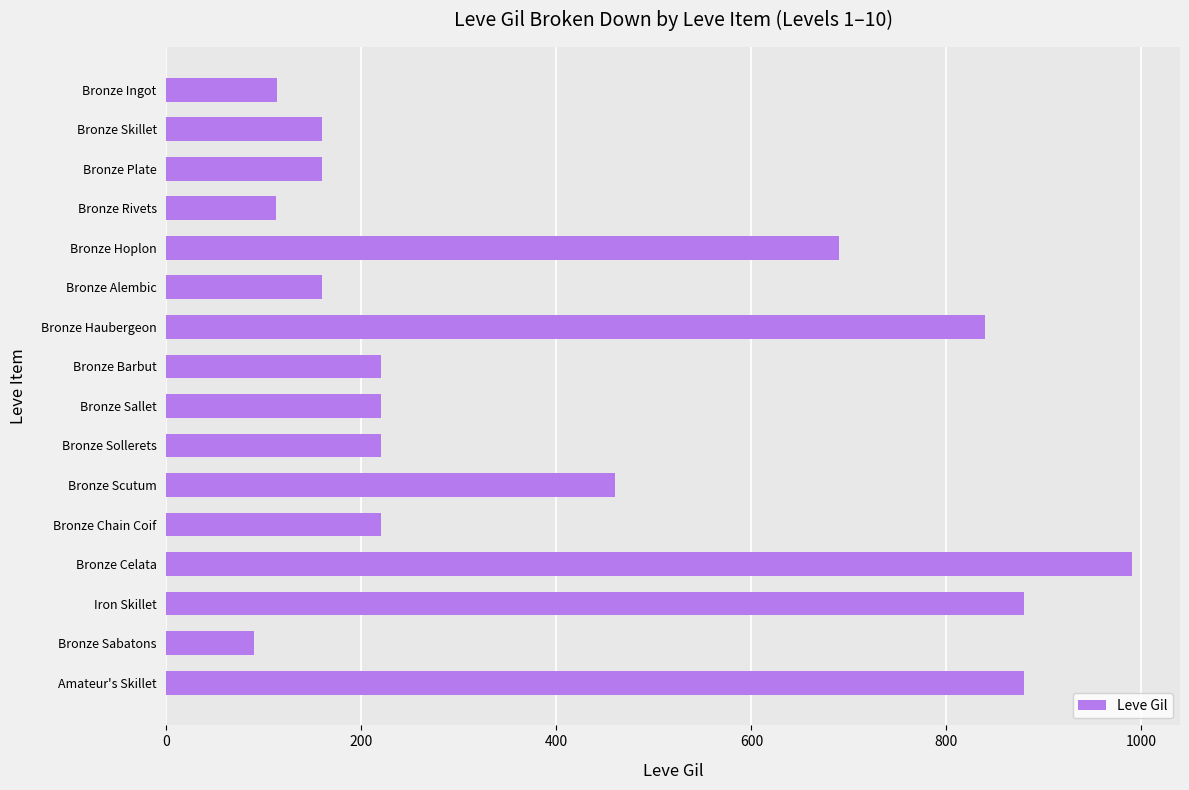

How many bars are there in total?

16